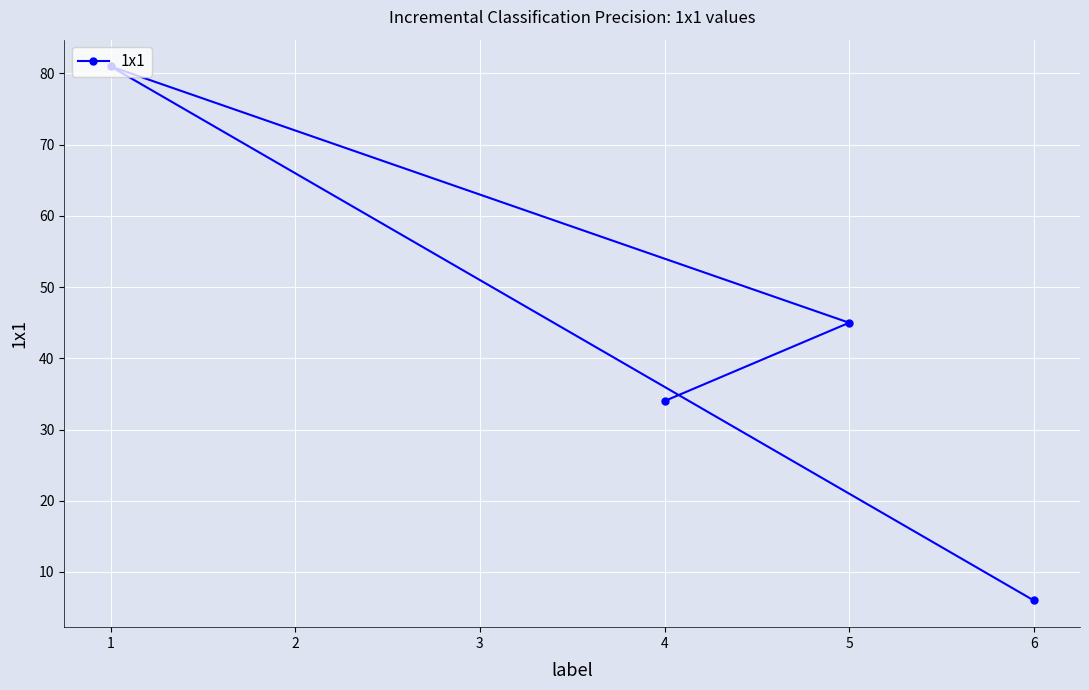

Is it true that the value at 1 is 48?

False